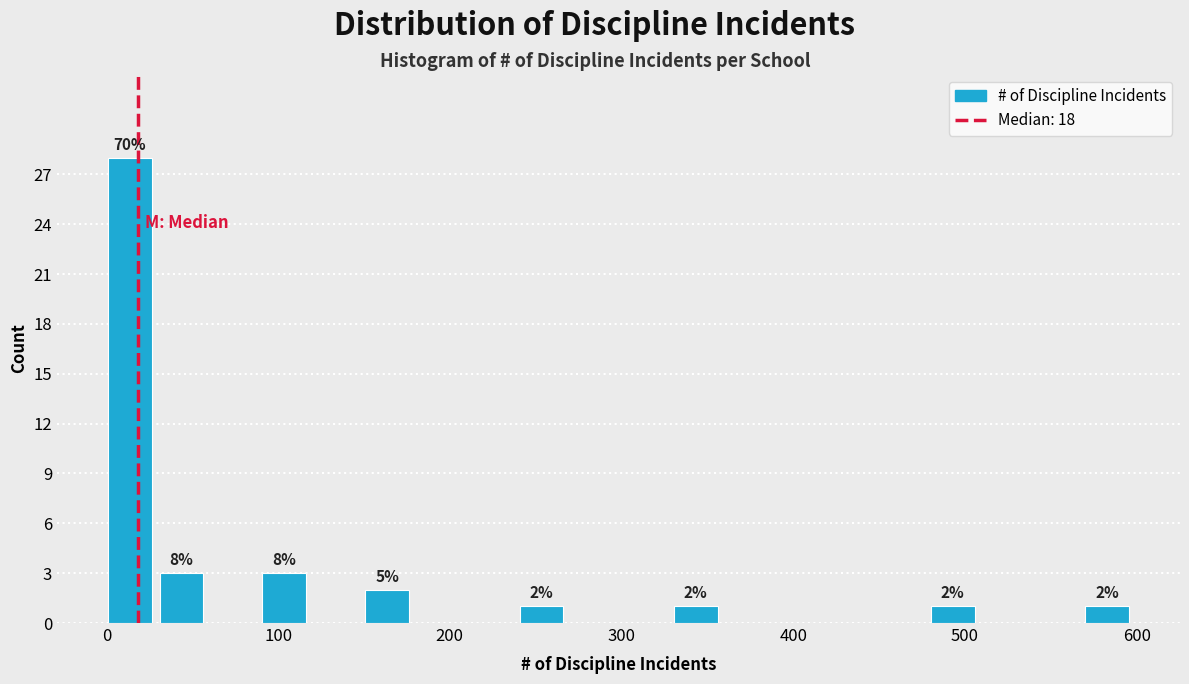

Around what value on the x-axis is the tallest bar? Give the approximate position of its centre, as read against the axis.

10